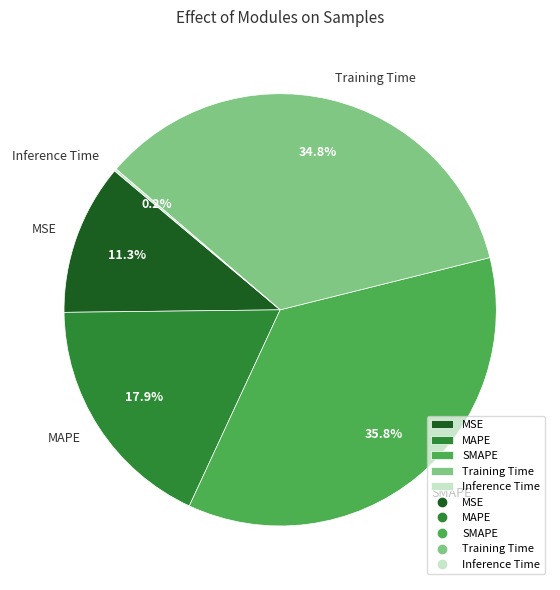

Which has a higher value, SMAPE or MAPE?

SMAPE